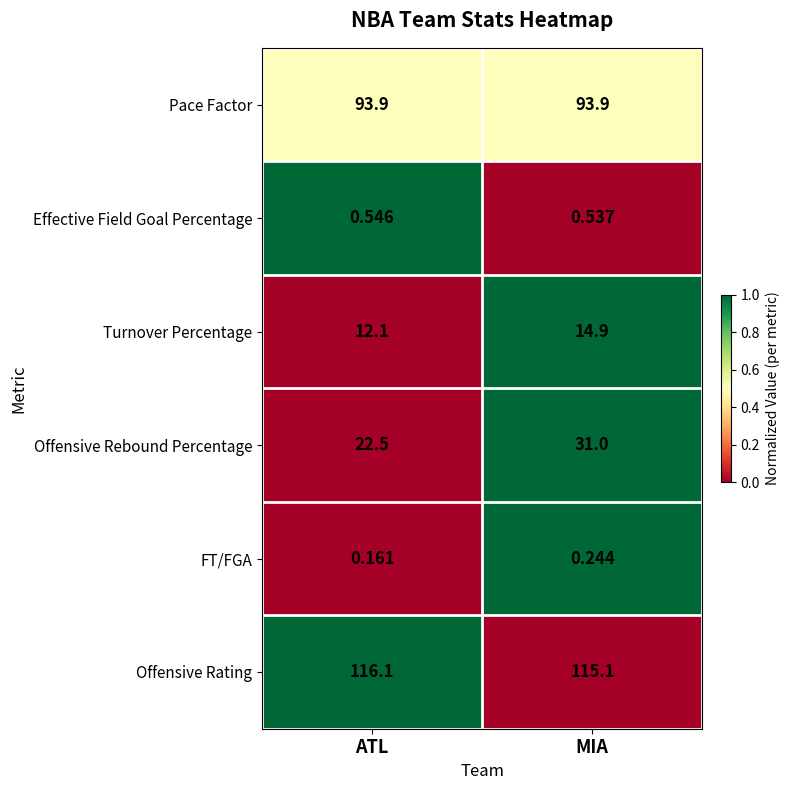

Which series has the largest total across all categories?

Offensive Rating